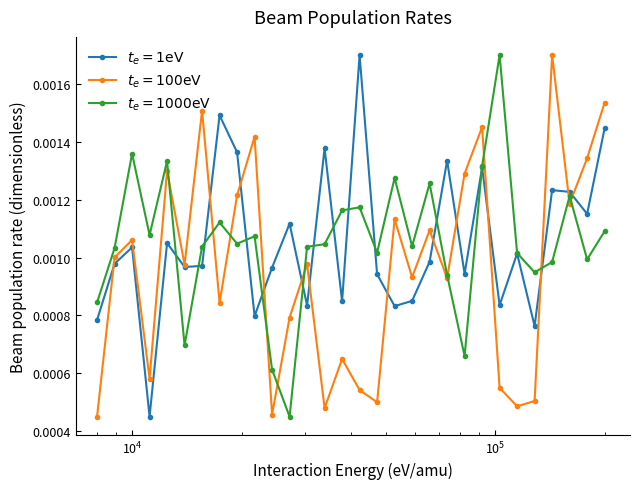

At how many categories does at least one series exceed 0?

30